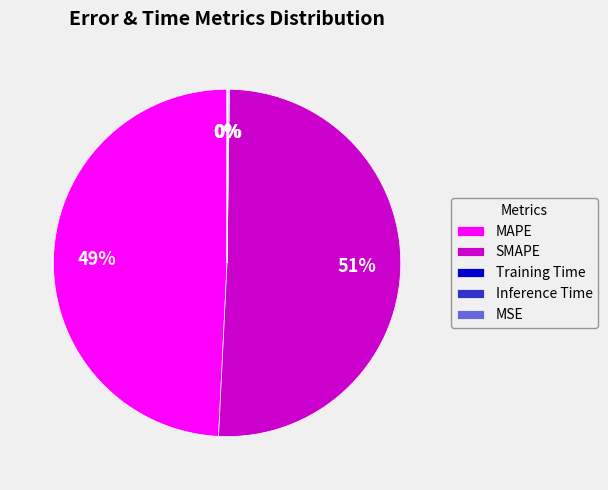

Is there any slice that represents more than half of the pie?

Yes